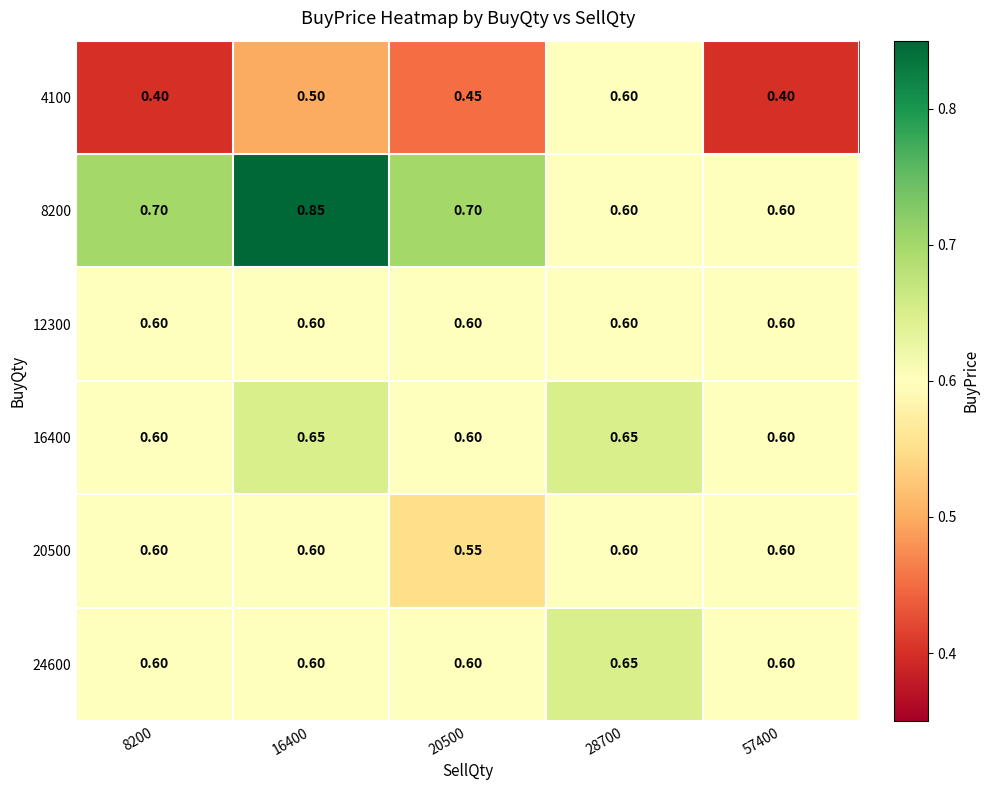

Is the value of 4100 at 8200 greater than the value of 24600 at 16400?

No